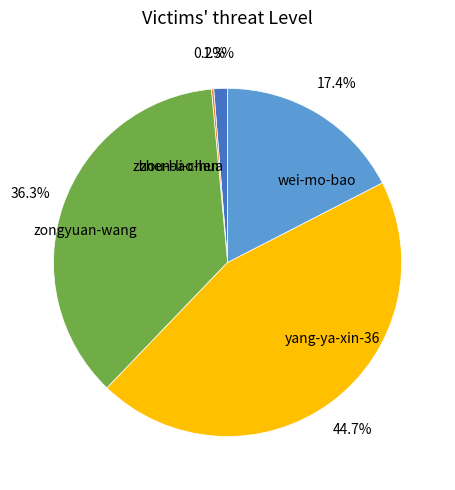

Which has a higher value, yang-ya-xin-36 or zhou-bao-hua?

yang-ya-xin-36